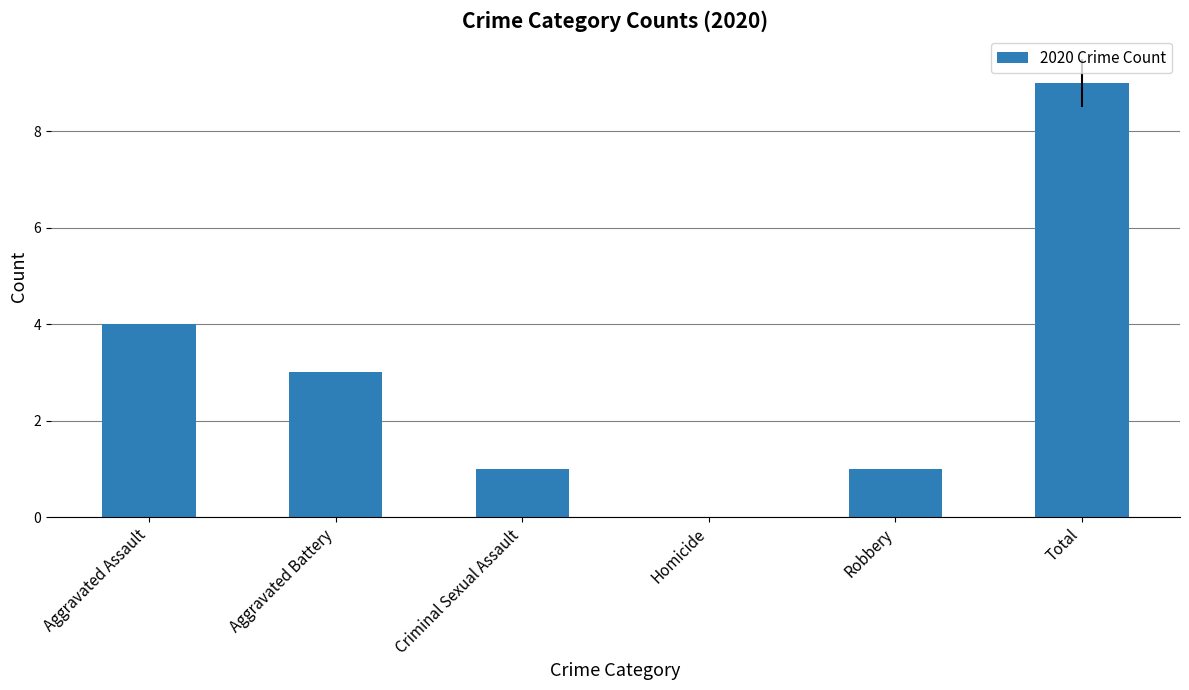

What value does the data have at Robbery?

1